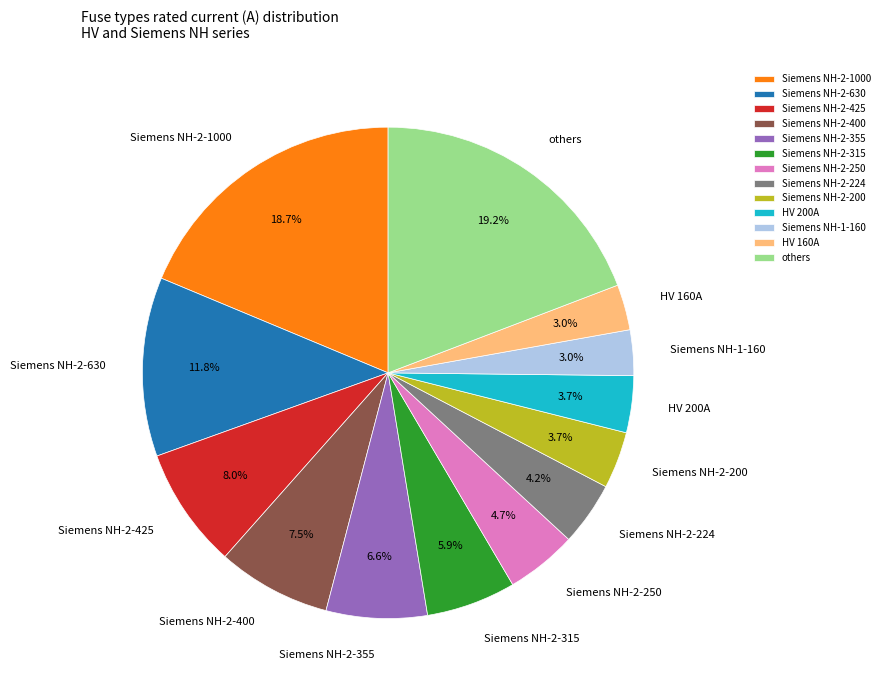

What percentage is NOT represented by Siemens NH-2-425?

92.0%